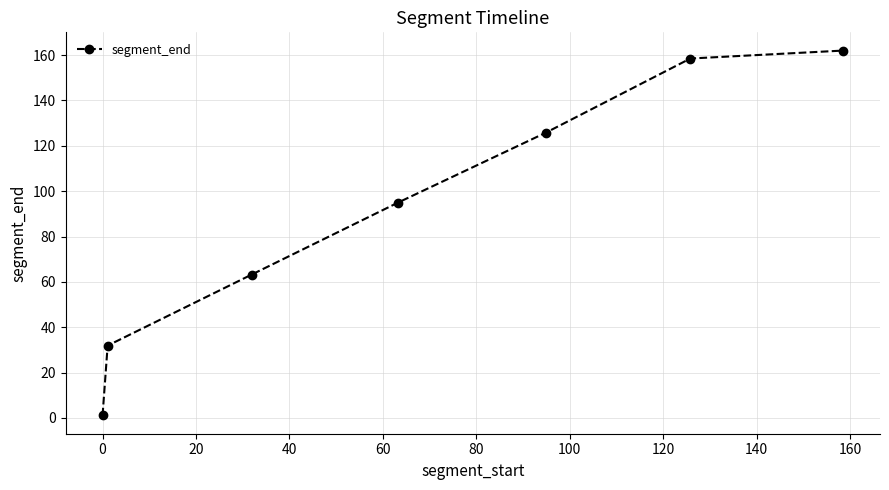

True or false: there are more than 1 points higher than both neighbors.

False